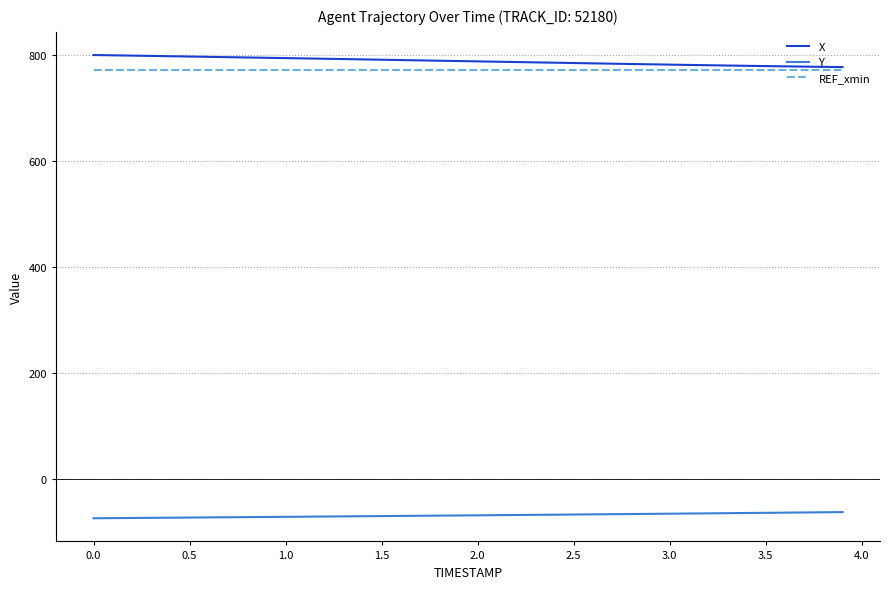

True or false: REF_xmin and Y cross at least once.

False